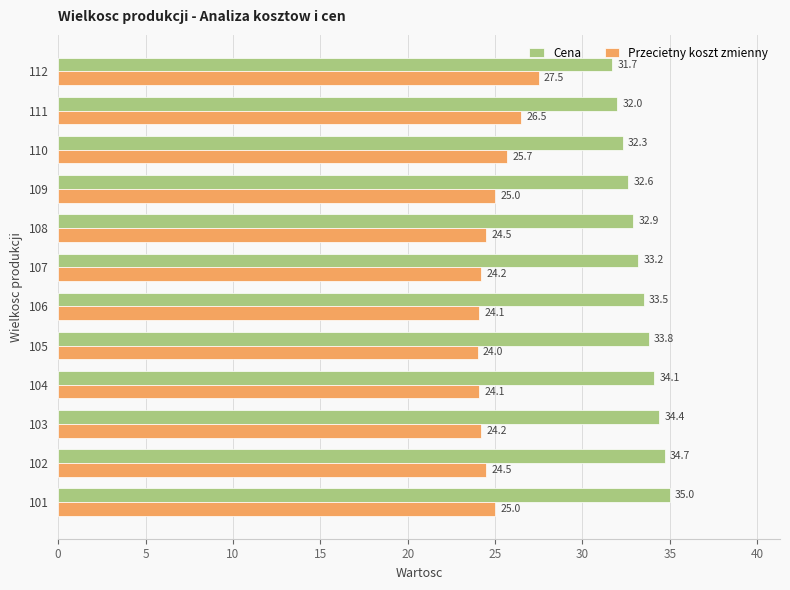

What is the difference between the maximum and second lowest values in the Cena series?

3.0